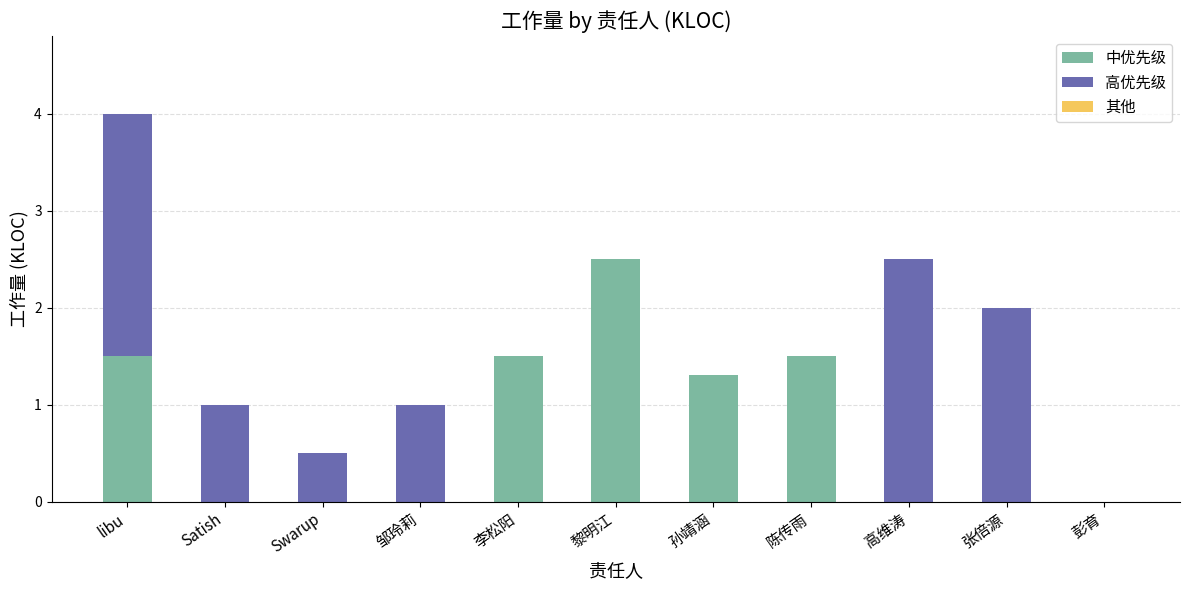

What is the sum of all 中优先级 values?

8.3